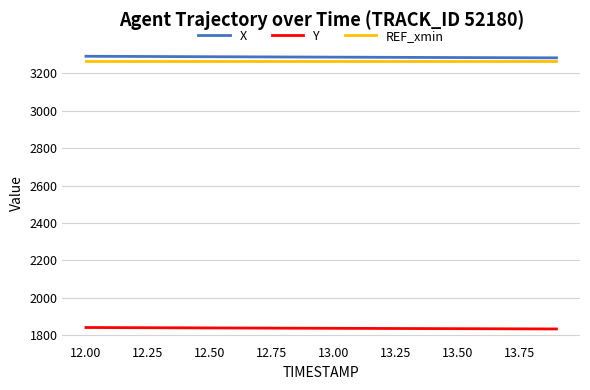

True or false: Y and X cross at least once.

False